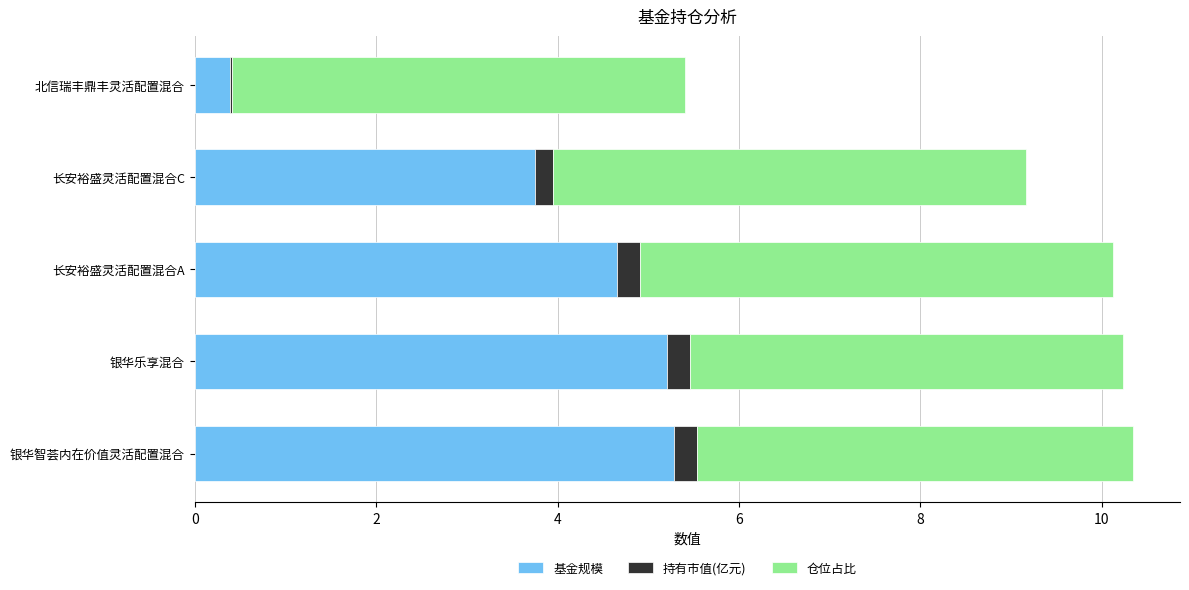

What is the total value across all series at 银华智荟内在价值灵活配置混合?

10.3